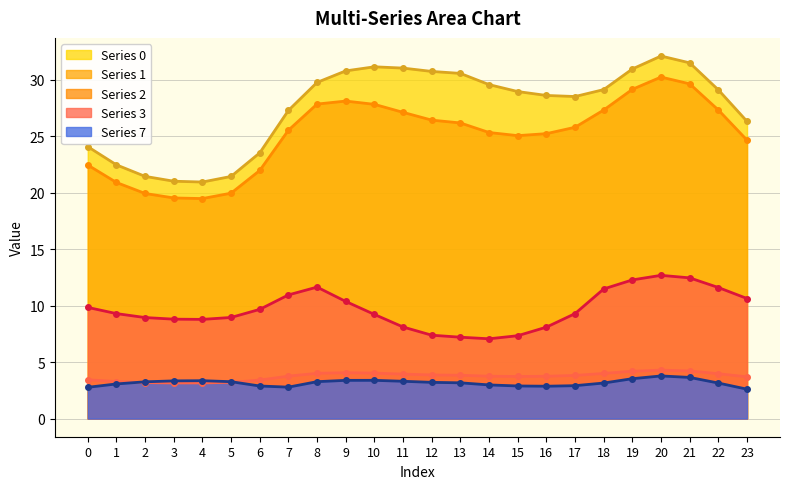

At which label does Series 1 reach its minimum?

4